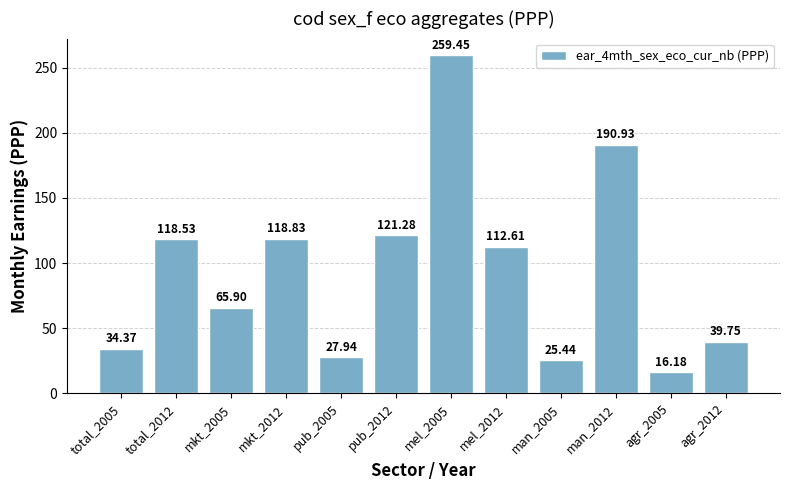

List the labels in order of value, smallest first.

agr_2005, man_2005, pub_2005, total_2005, agr_2012, mkt_2005, mel_2012, total_2012, mkt_2012, pub_2012, man_2012, mel_2005